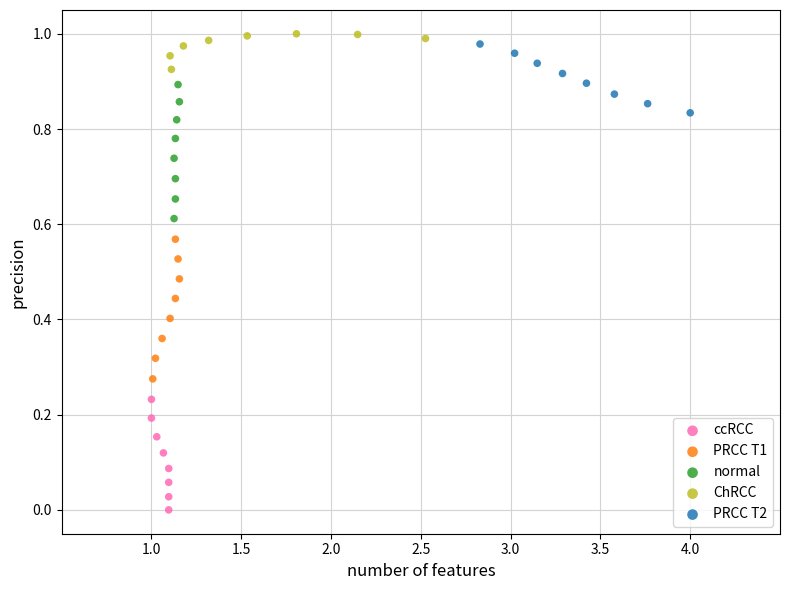

Which series contains the lowest Y value?

ccRCC